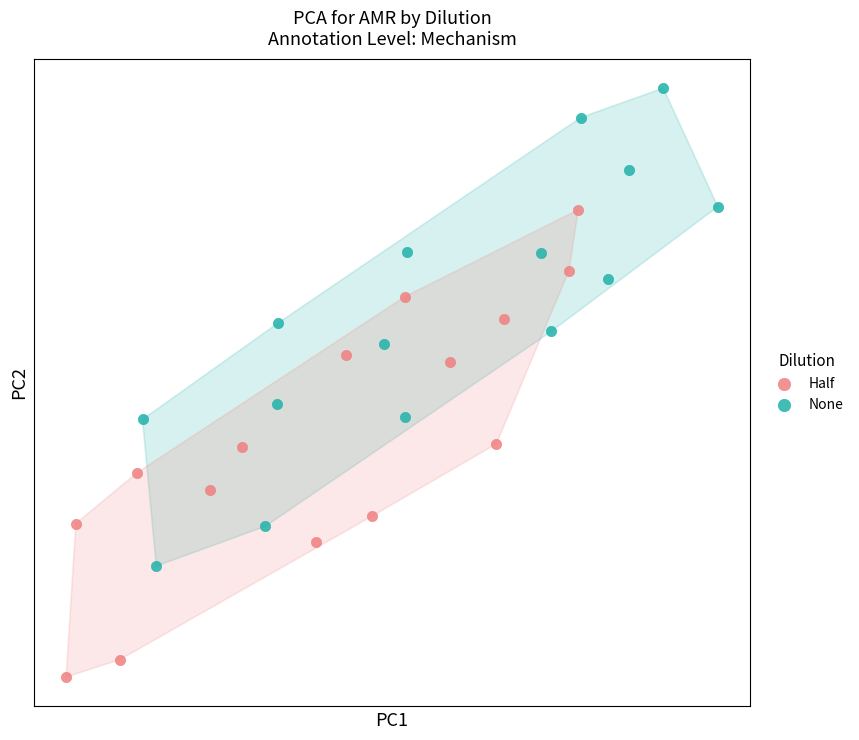

Which series reaches the minimum Y coordinate?

Half